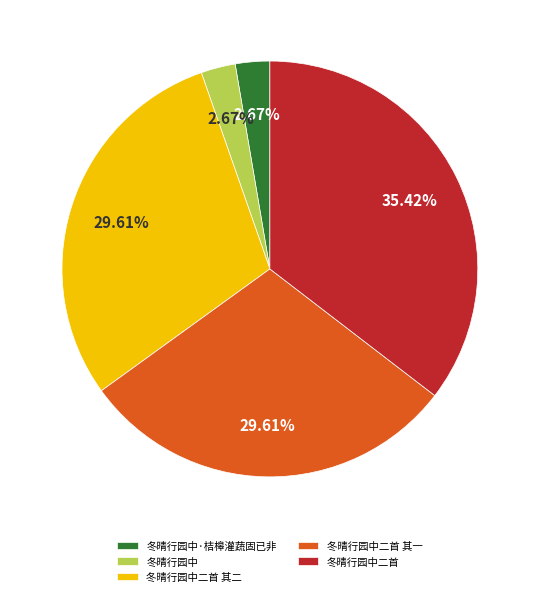

Which category has the biggest portion of the pie?

冬晴行园中二首